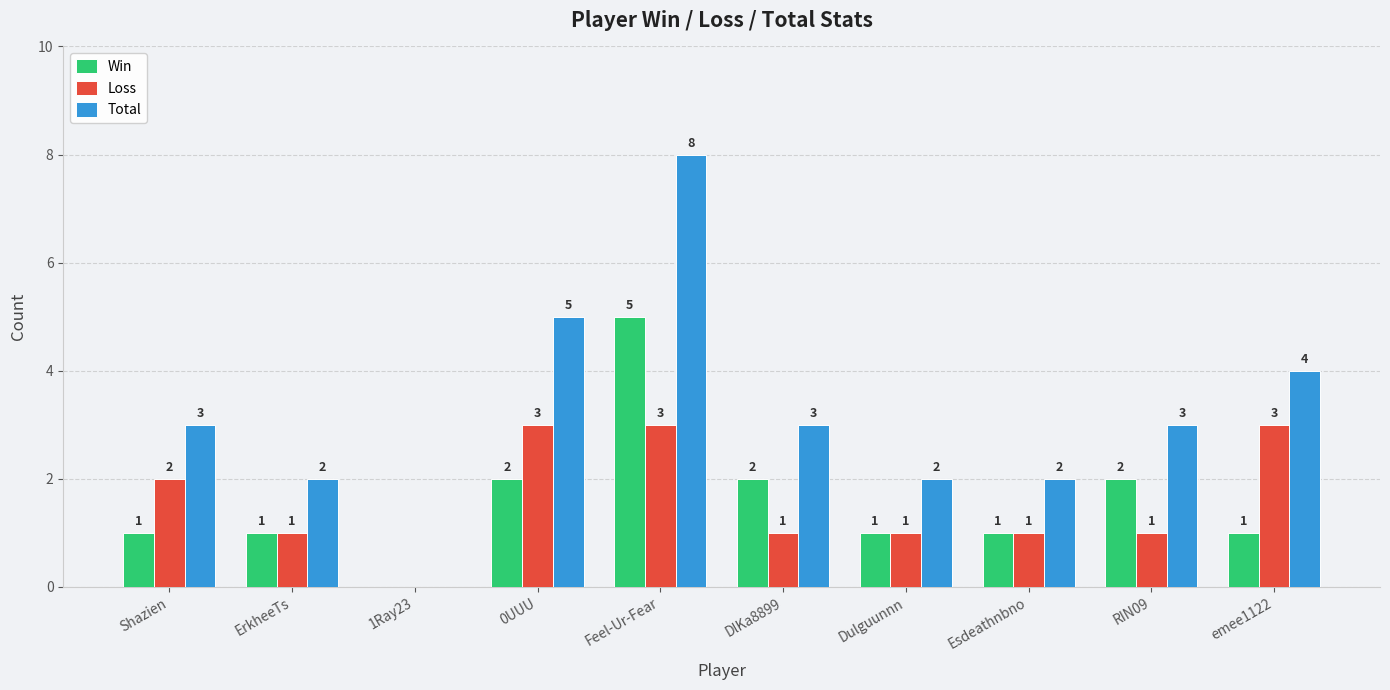

Is it true that Loss equals 0 at Esdeathnbno?

False